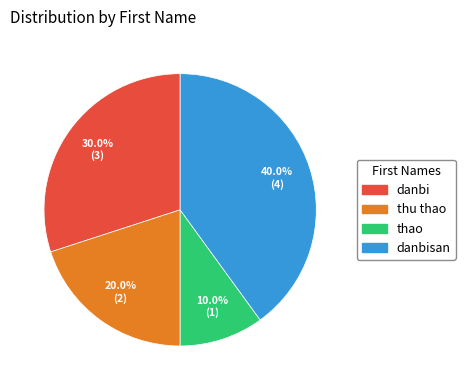

Is there any slice that represents more than half of the pie?

No